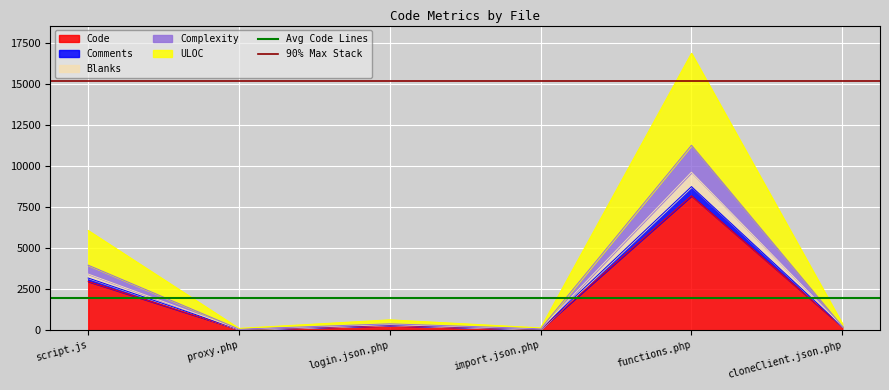

The value of Code at script.js is 5109. True or false?

False